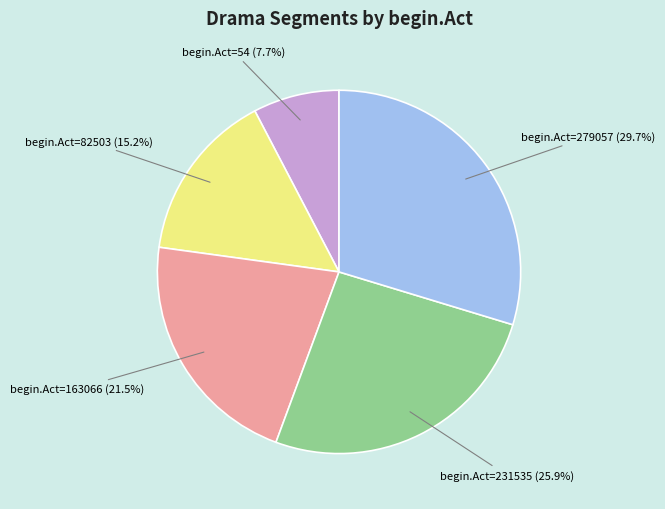

Is there any slice that represents more than half of the pie?

No